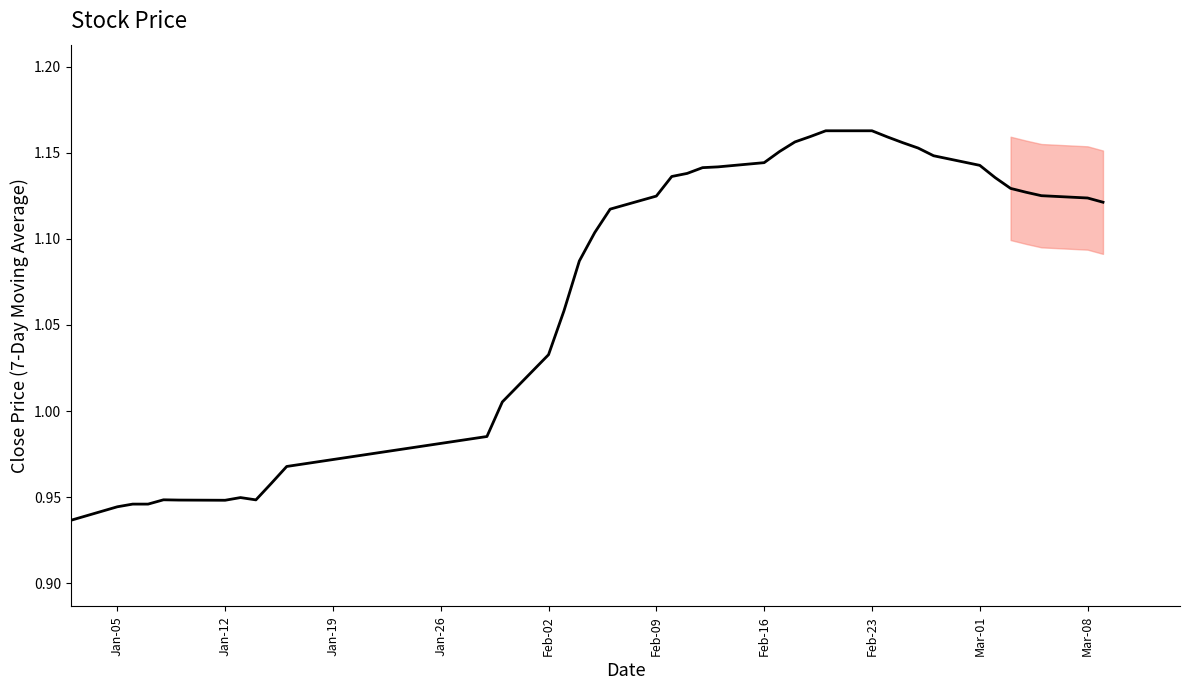

The value at Jan-05 is 0.2. True or false?

False